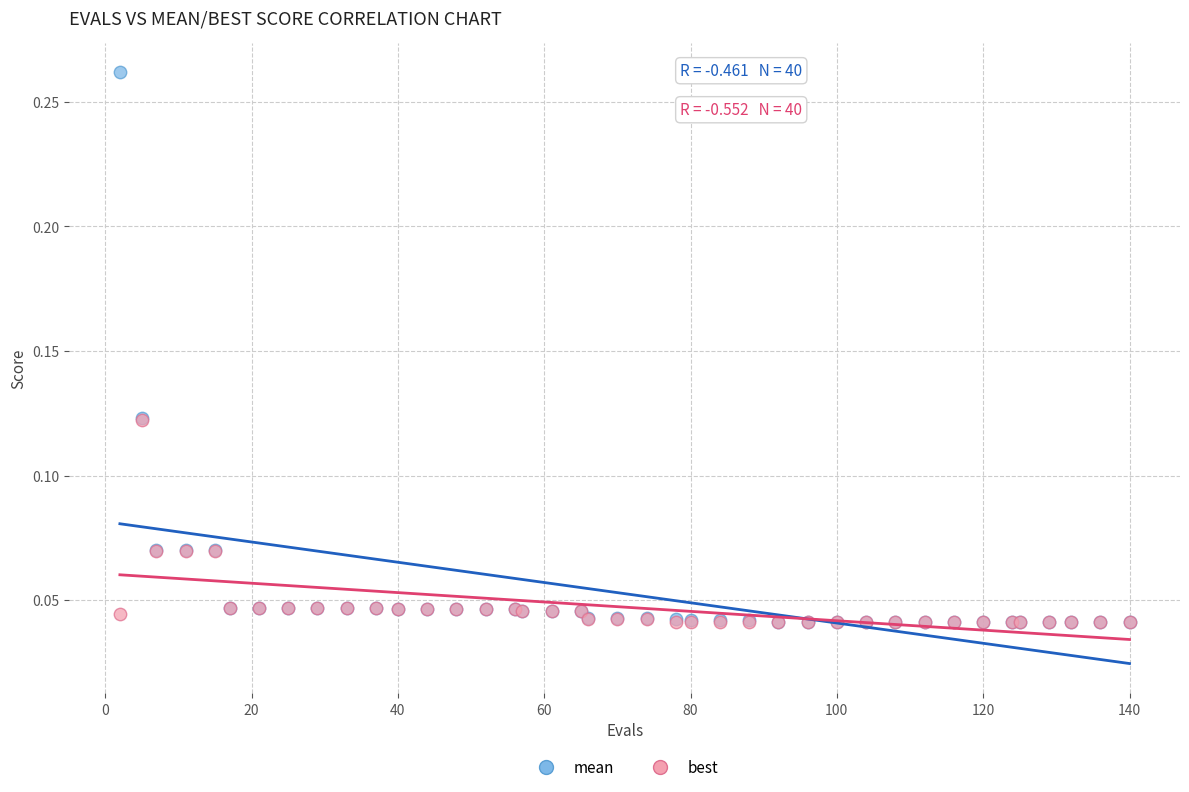

Which series contains the highest Y value?

mean